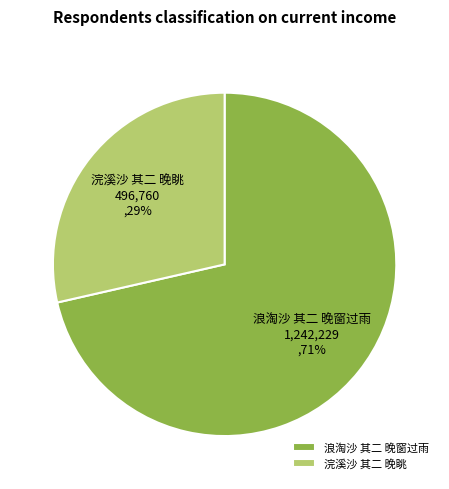

How many slices are in this pie chart?

2